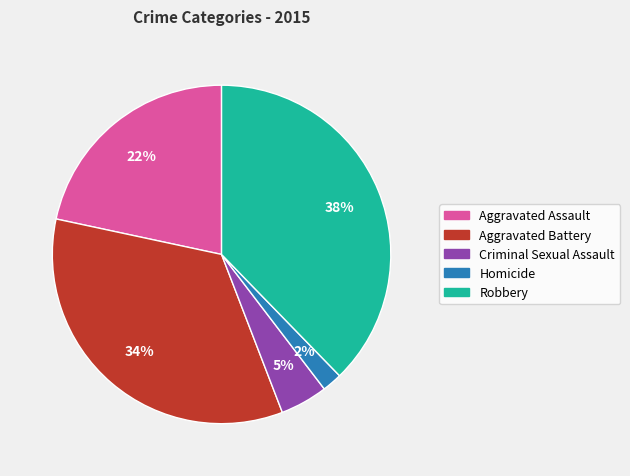

Is there a majority slice in this chart?

No